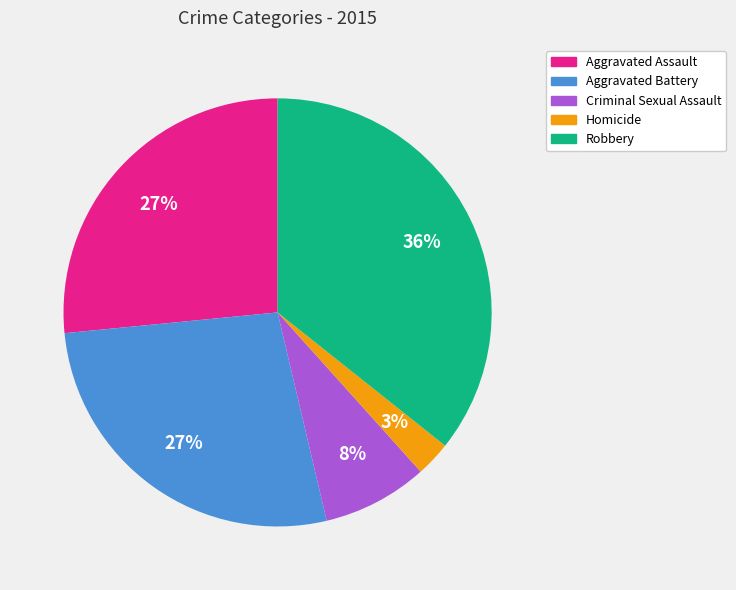

To the nearest percent, what portion does Aggravated Assault represent?

27%